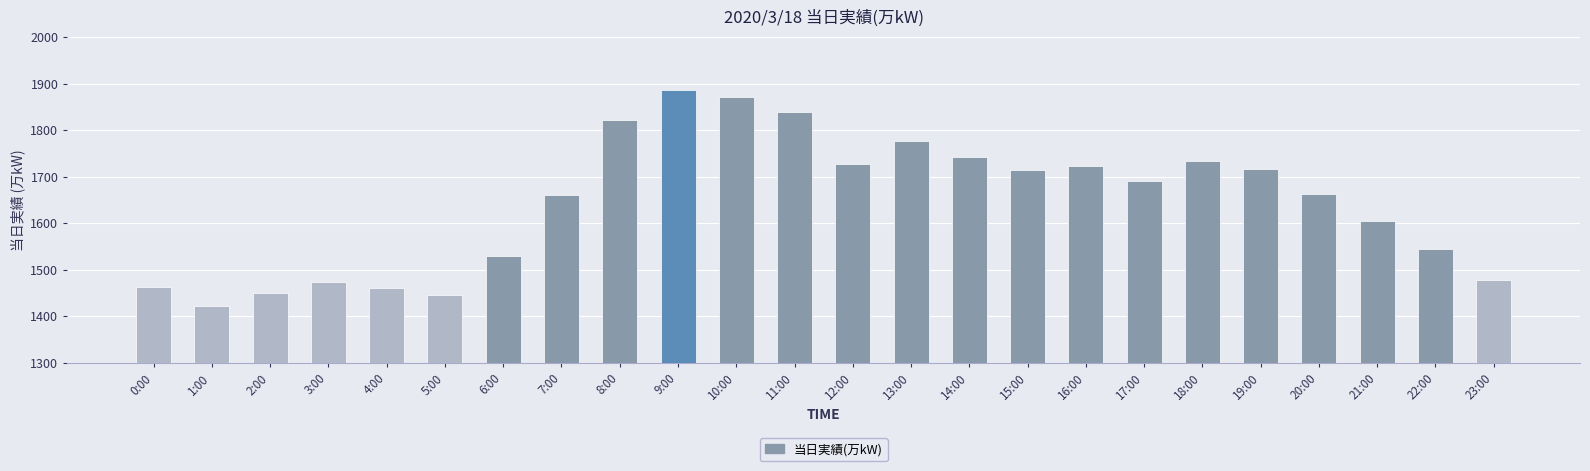

What is the label of the 10th bar from the left?

9:00